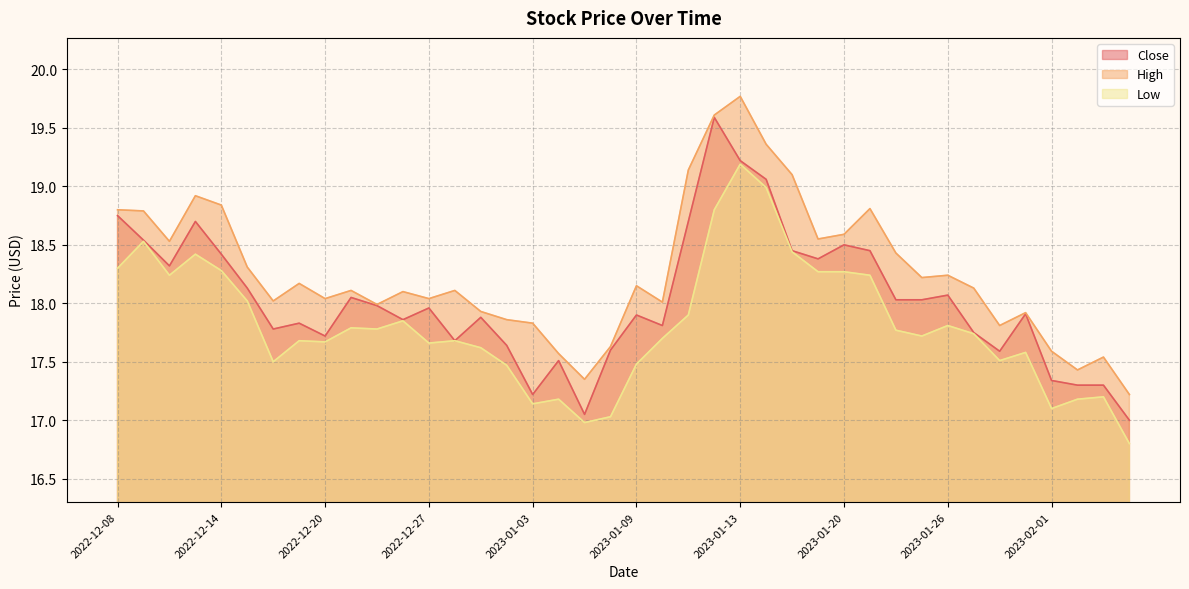

Where does the Low series first go above 17?

2022-12-08